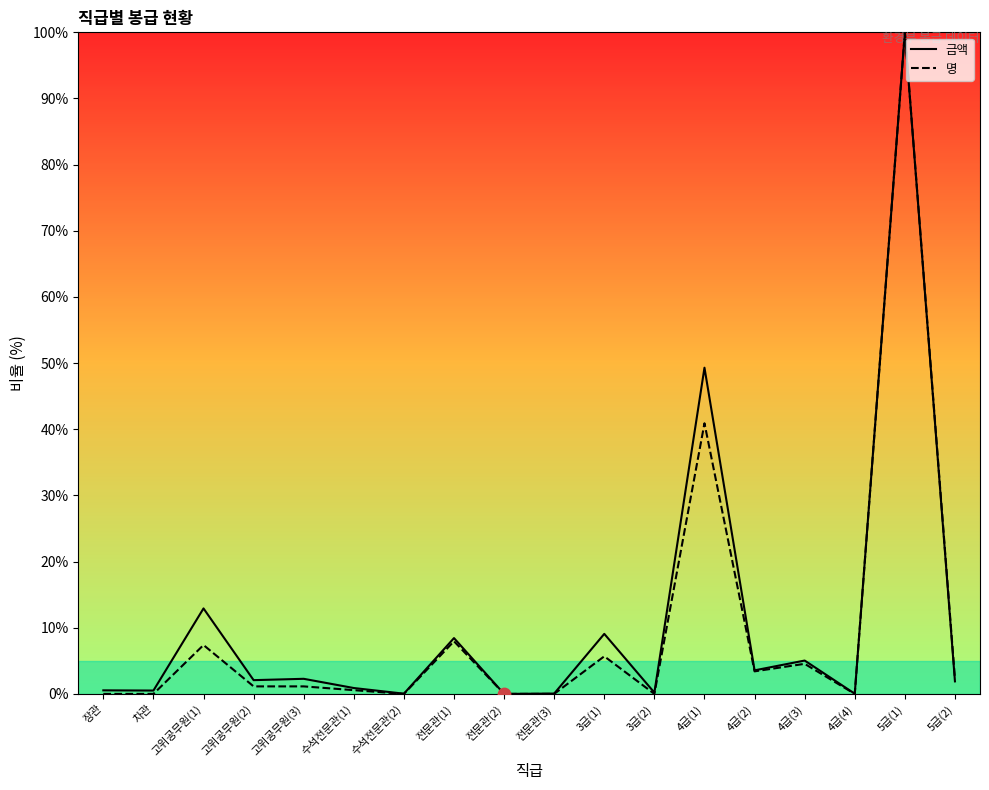

Which series has the widest spread of Y values?

금액